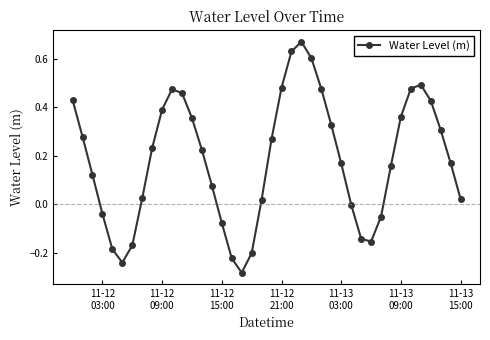

Count the number of categories in the chart.

40